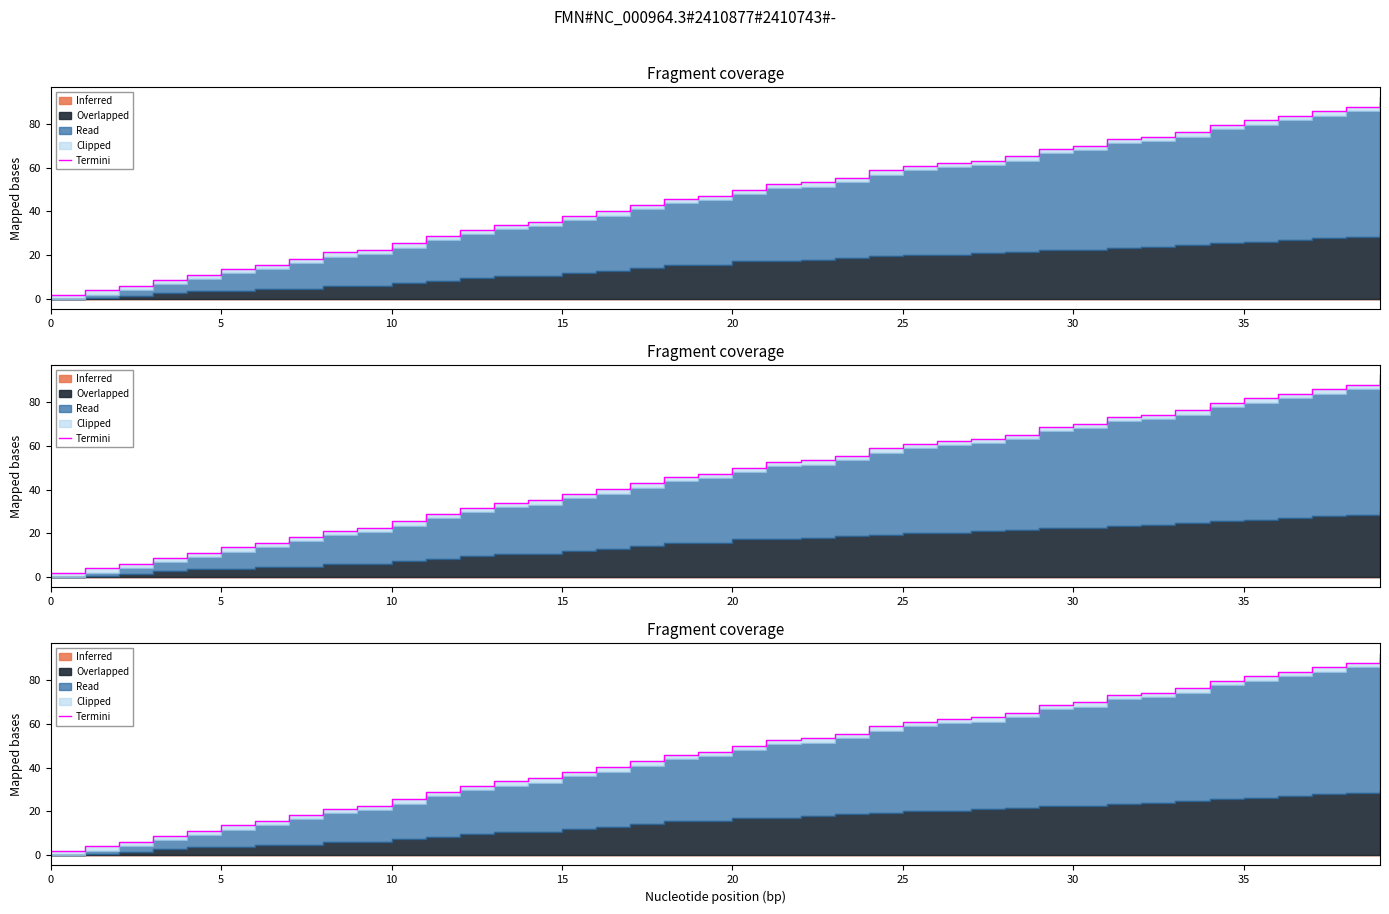

What is the difference between the second highest and minimum values?

85.8